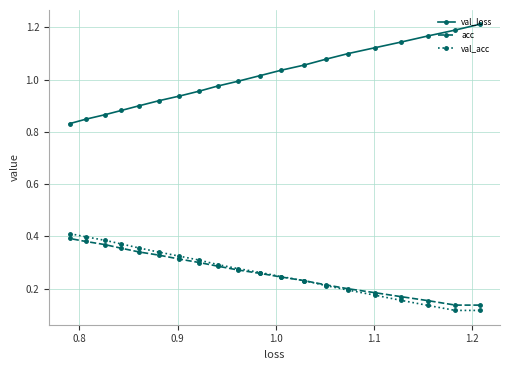

What is the greatest value displayed?

1.2